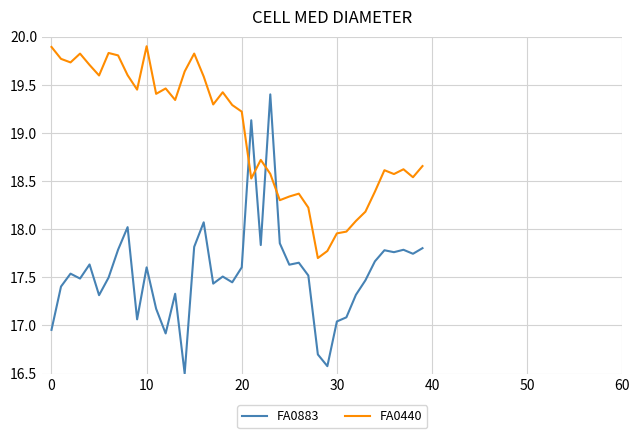

What is the maximum value shown in the chart?

19.9